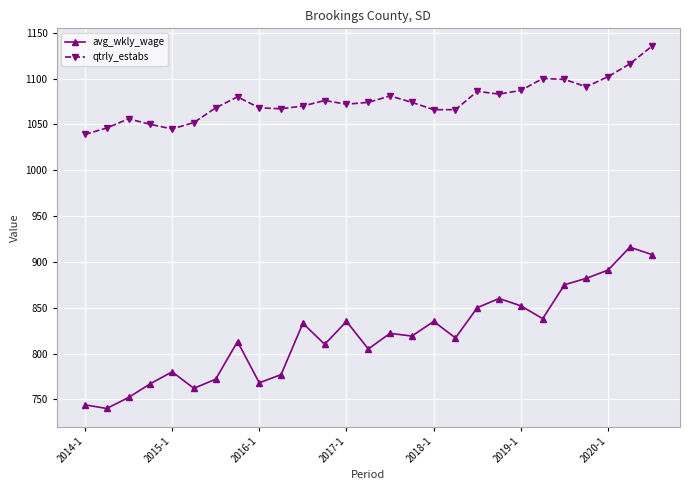

Rank the series by their average value, from lowest to highest.

avg_wkly_wage, qtrly_estabs